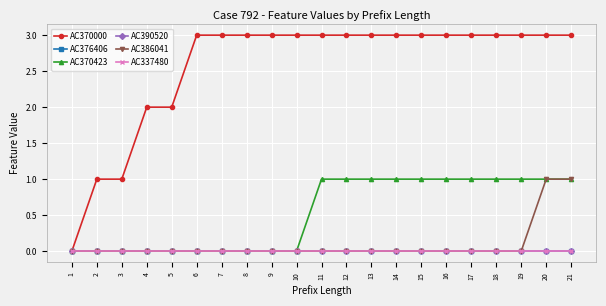

What is the value of the AC386041 point at the 20th from the left?

1